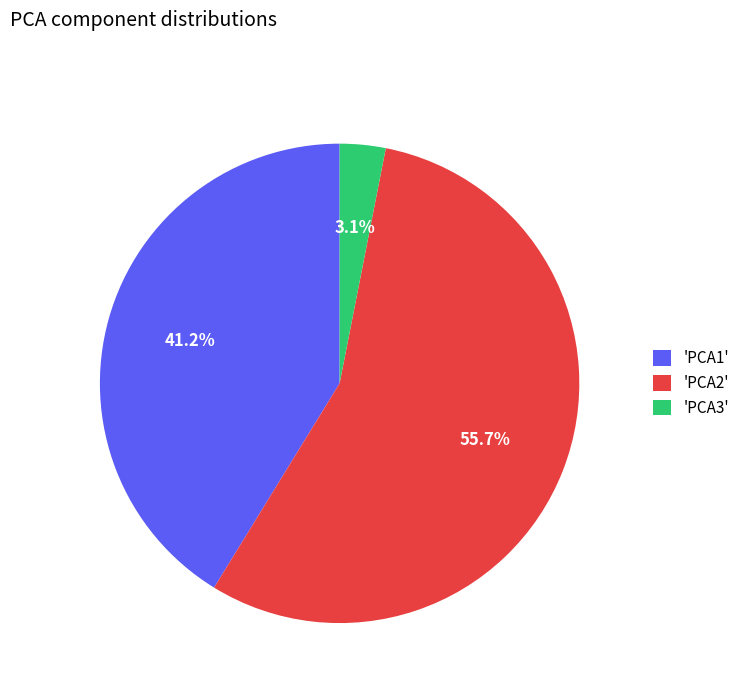

Count the number of slices in the pie.

3